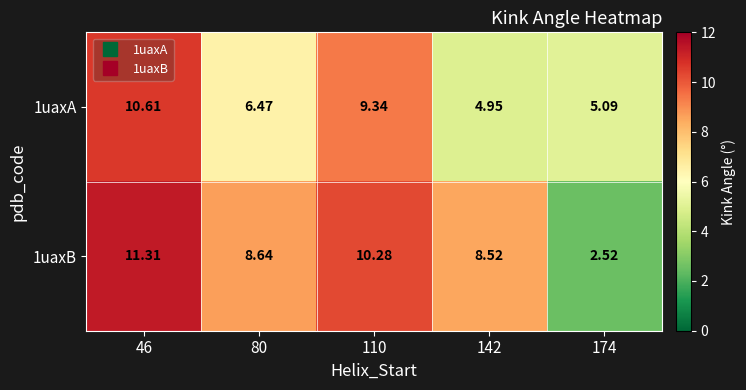

Is the value of 1uaxA at 110 greater than the value of 1uaxB at 174?

Yes